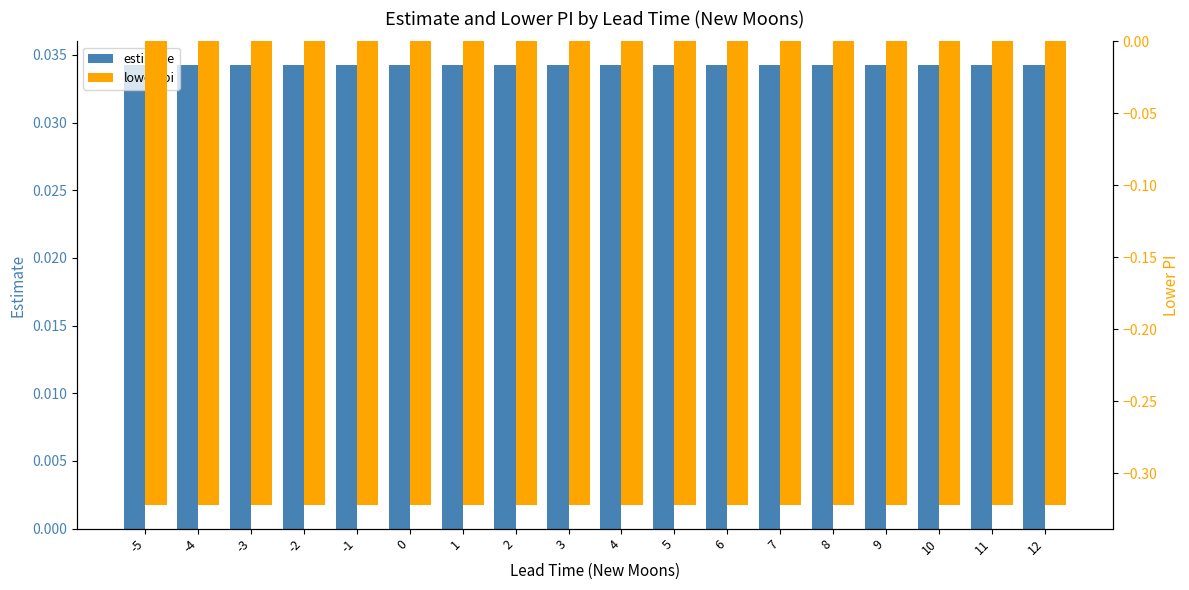

Reading left to right, list all the values displayed in this chart.

estimate: 0.0	0.0	0.0	0.0	0.0	0.0	0.0	0.0	0.0	0.0	0.0	0.0	0.0	0.0	0.0	0.0	0.0	0.0
lower_pi: -0.3	-0.3	-0.3	-0.3	-0.3	-0.3	-0.3	-0.3	-0.3	-0.3	-0.3	-0.3	-0.3	-0.3	-0.3	-0.3	-0.3	-0.3